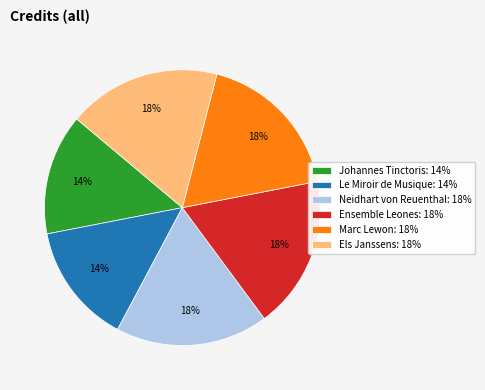

To the nearest percent, what is the average slice percentage?

17%